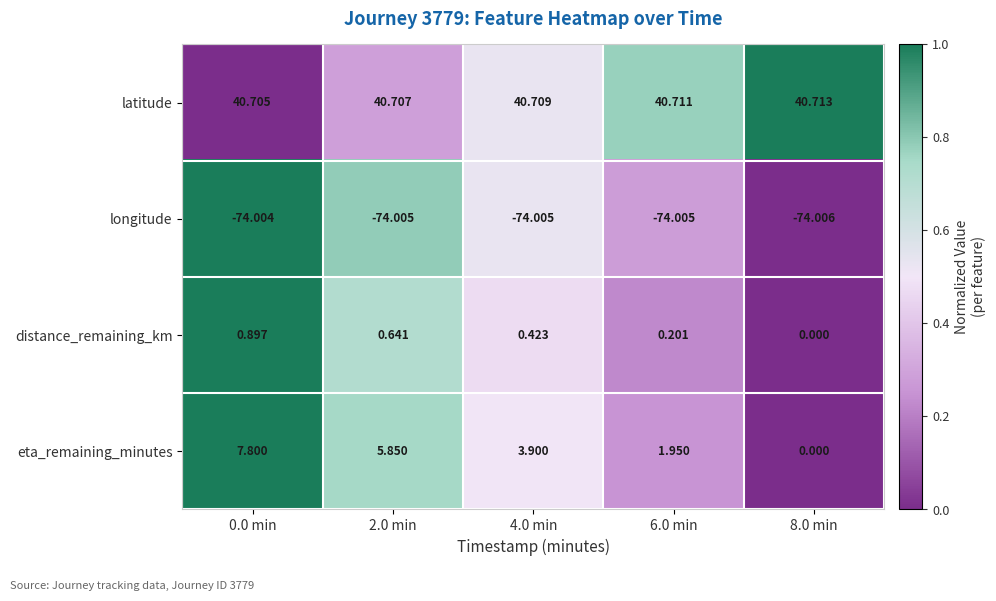

Is the value of latitude at 6.0 min greater than the value of distance_remaining_km at 8.0 min?

Yes